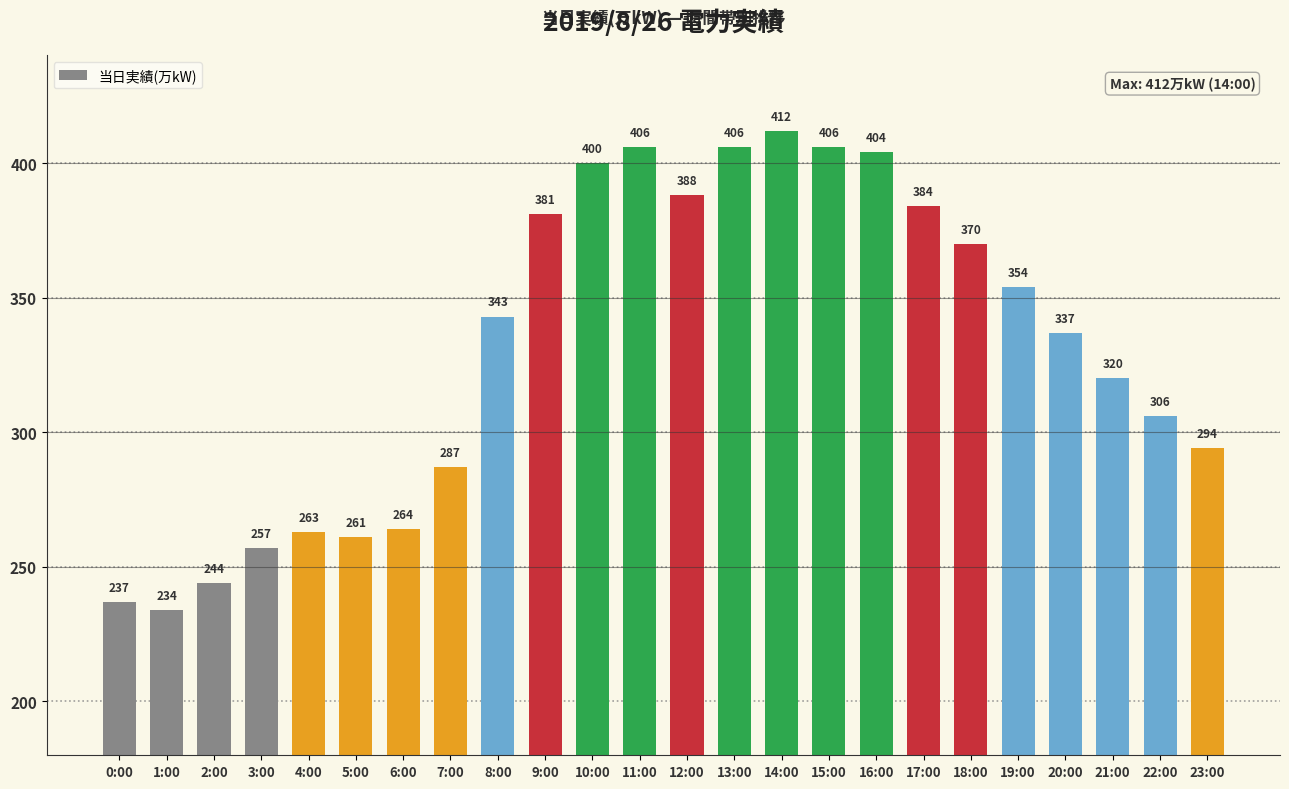

Reading left to right, list all the values displayed in this chart.

237	234	244	257	263	261	264	287	343	381	400	406	388	406	412	406	404	384	370	354	337	320	306	294